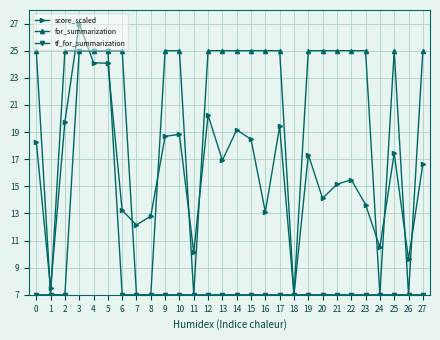

Is the value of tf_for_summarization at 1 greater than the value of for_summarization at 0?

No